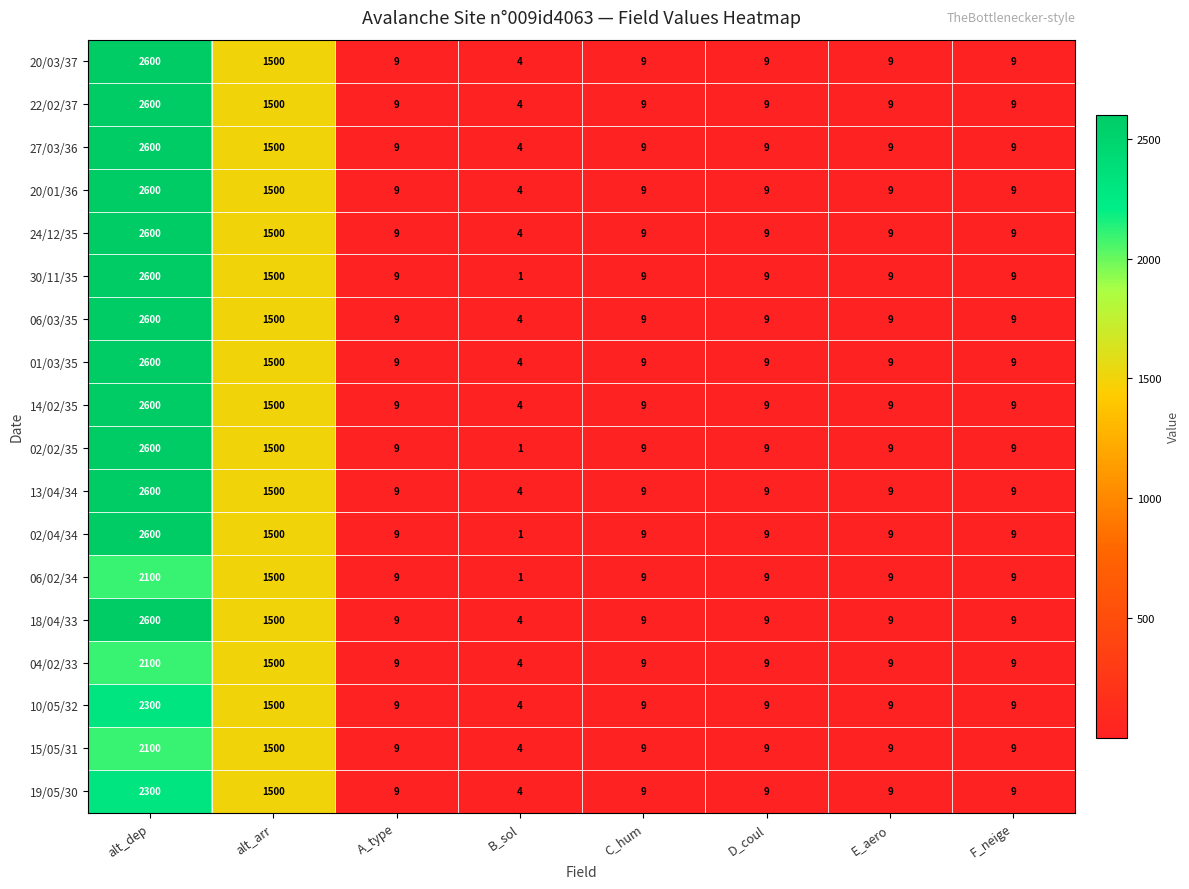

At which category does the chart reach its peak across all series?

alt_dep